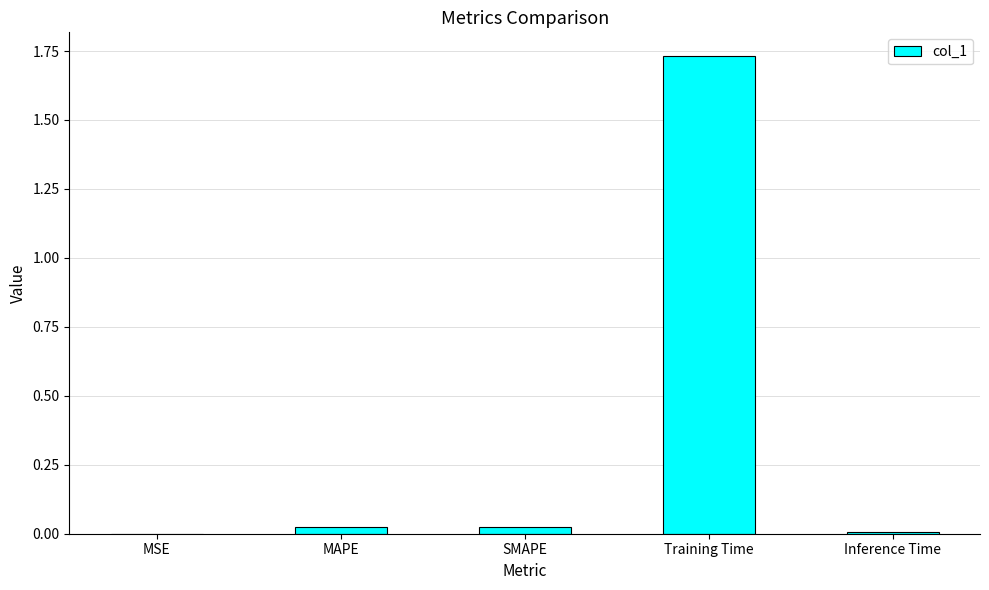

Between MSE and MAPE, which is larger?

MAPE